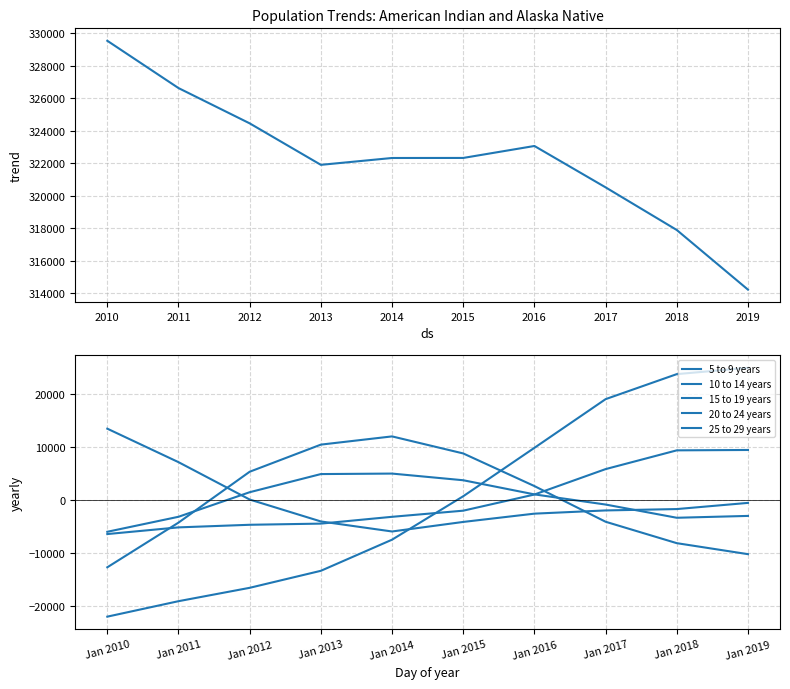

How many data points does each series have?

10